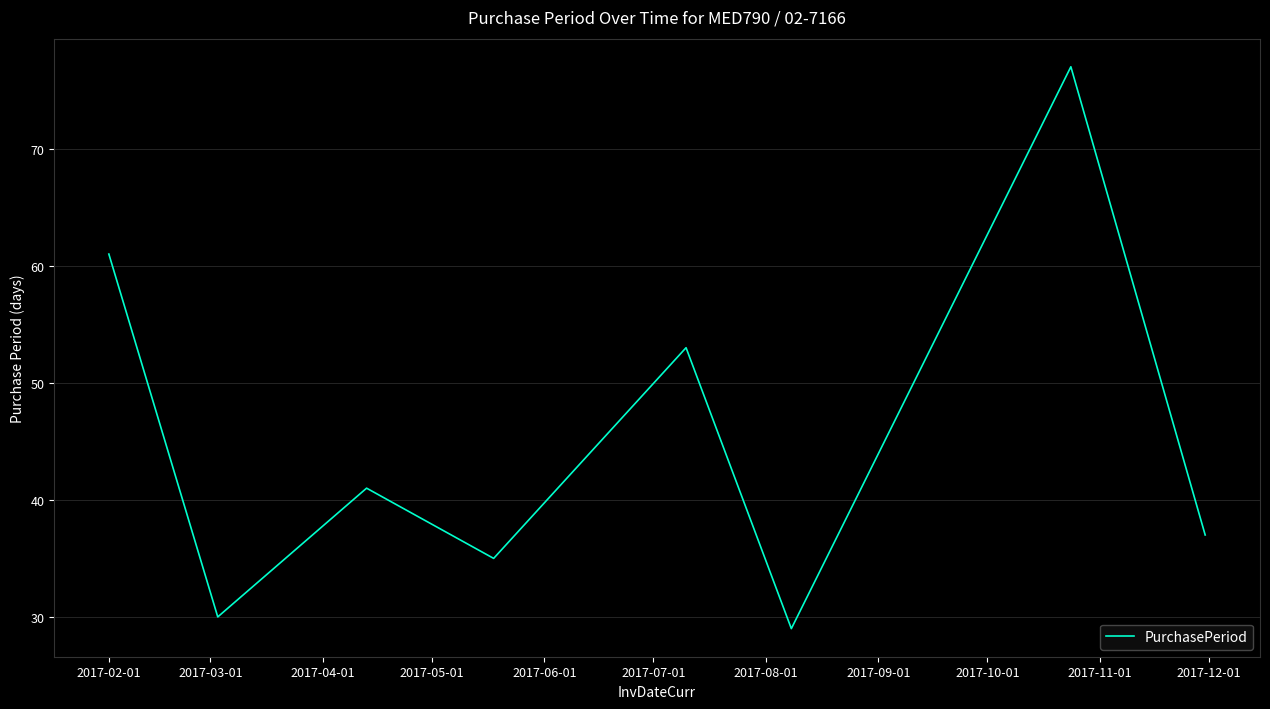

What is the greatest value displayed?

77